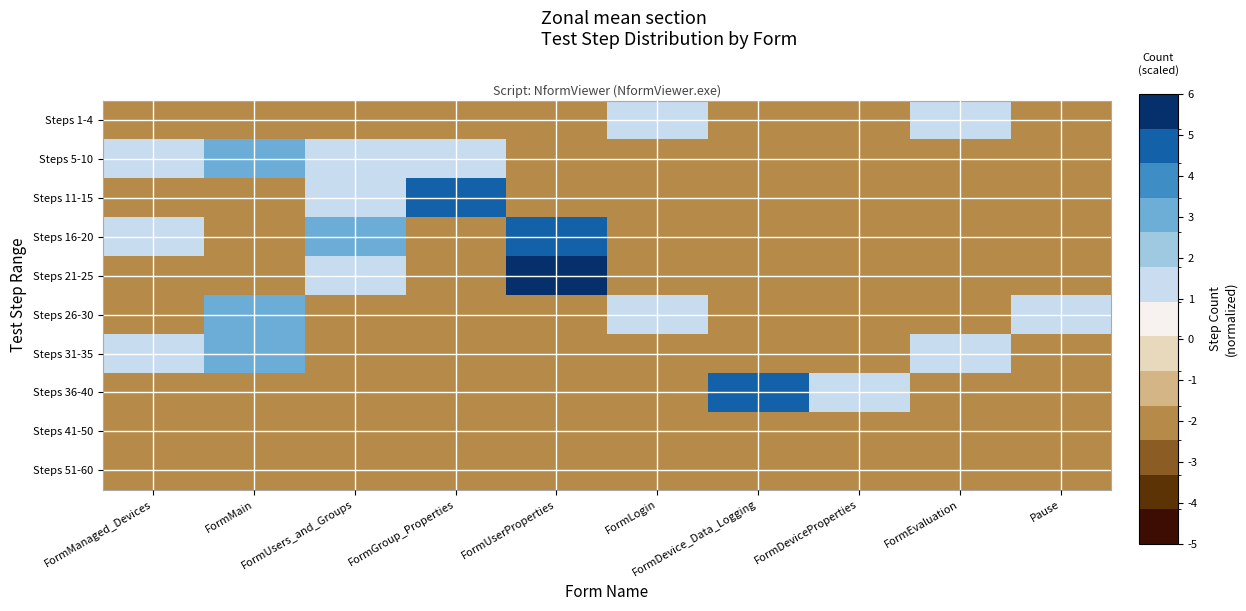

At which category is the sum across all series the highest?

FormUsers_and_Groups